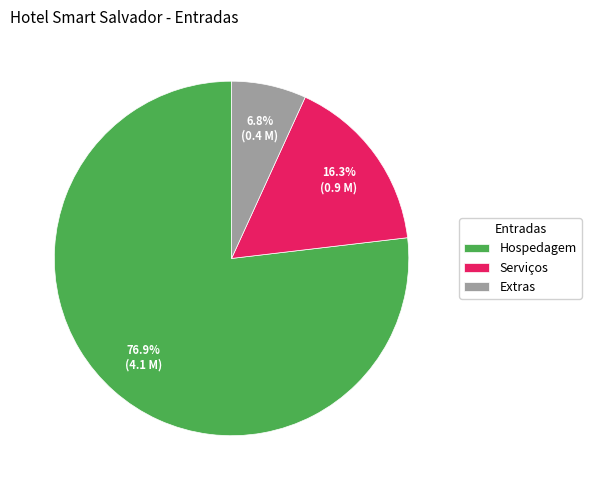

What percentage is the Extras slice, to the nearest percent?

7%